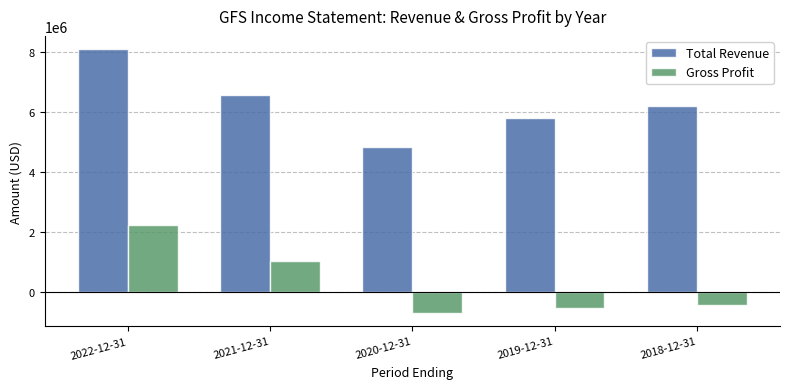

List the labels in order of Total Revenue value, largest first.

2022-12-31, 2021-12-31, 2018-12-31, 2019-12-31, 2020-12-31